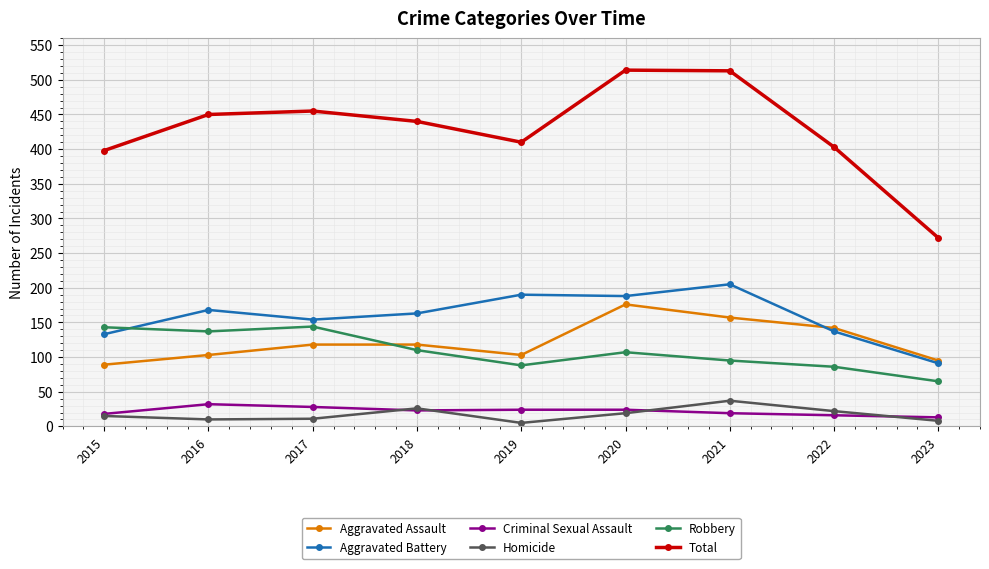

In Aggravated Assault, how many points are lower than both neighbors (excluding endpoints)?

1